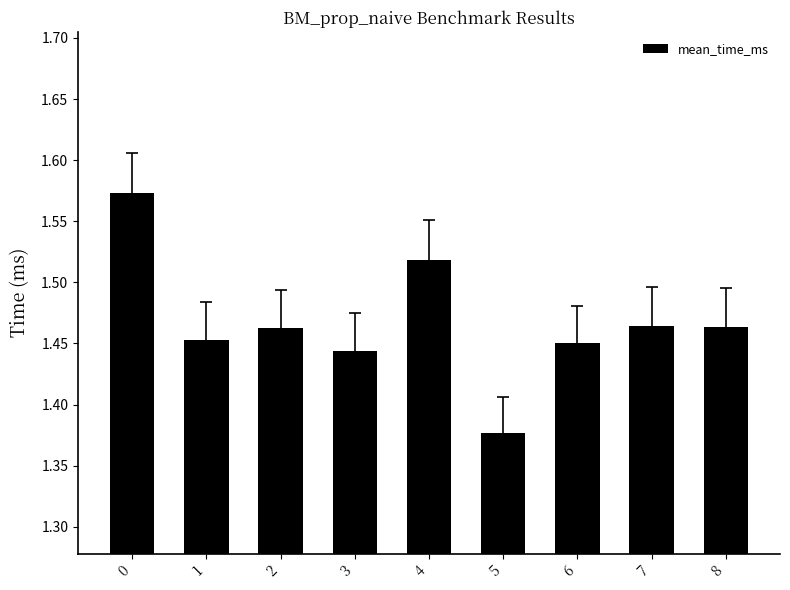

What is the sum of all values?

13.2